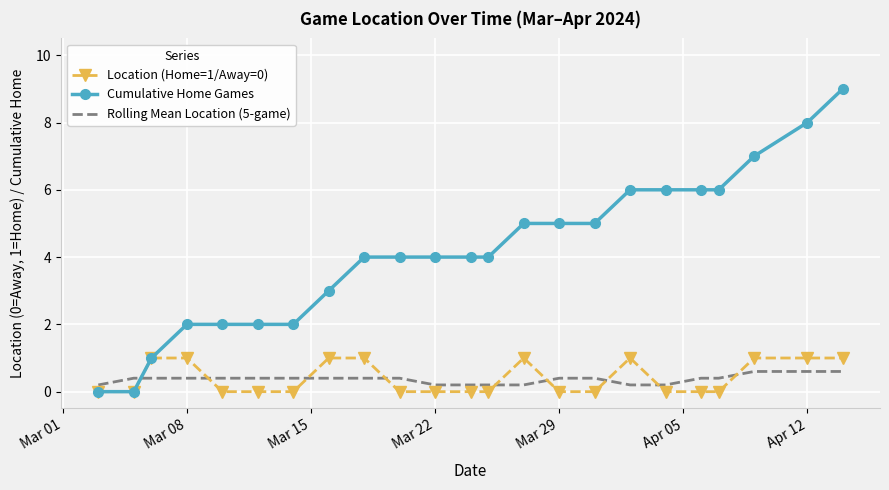

Which series has the largest range (max minus min)?

Cumulative Home Games